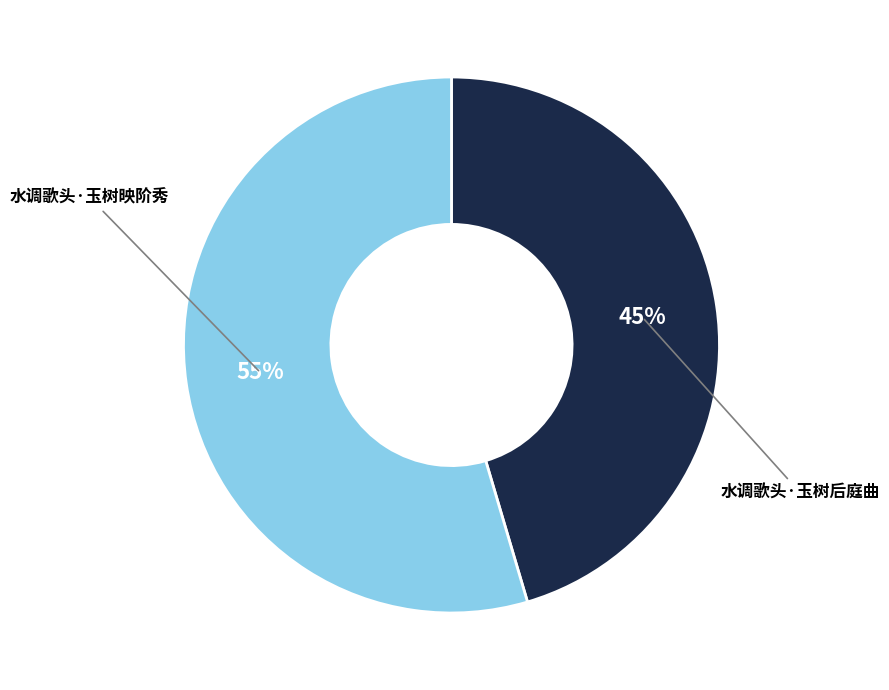

Does any single category account for the majority?

Yes